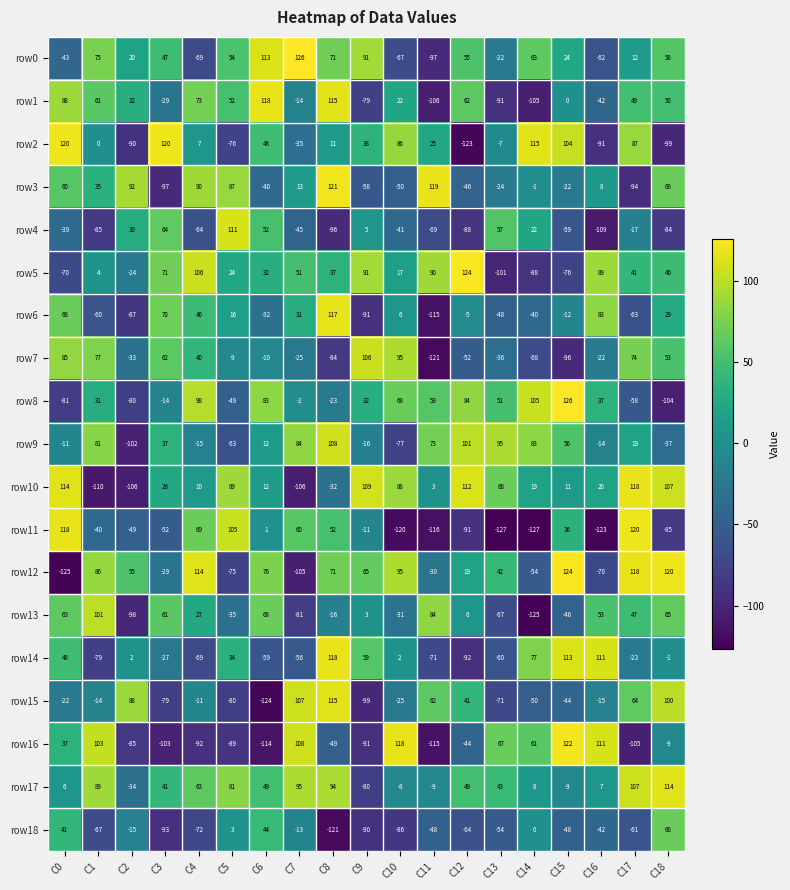

Between C15 and C18, which series saw the biggest shift?

row8